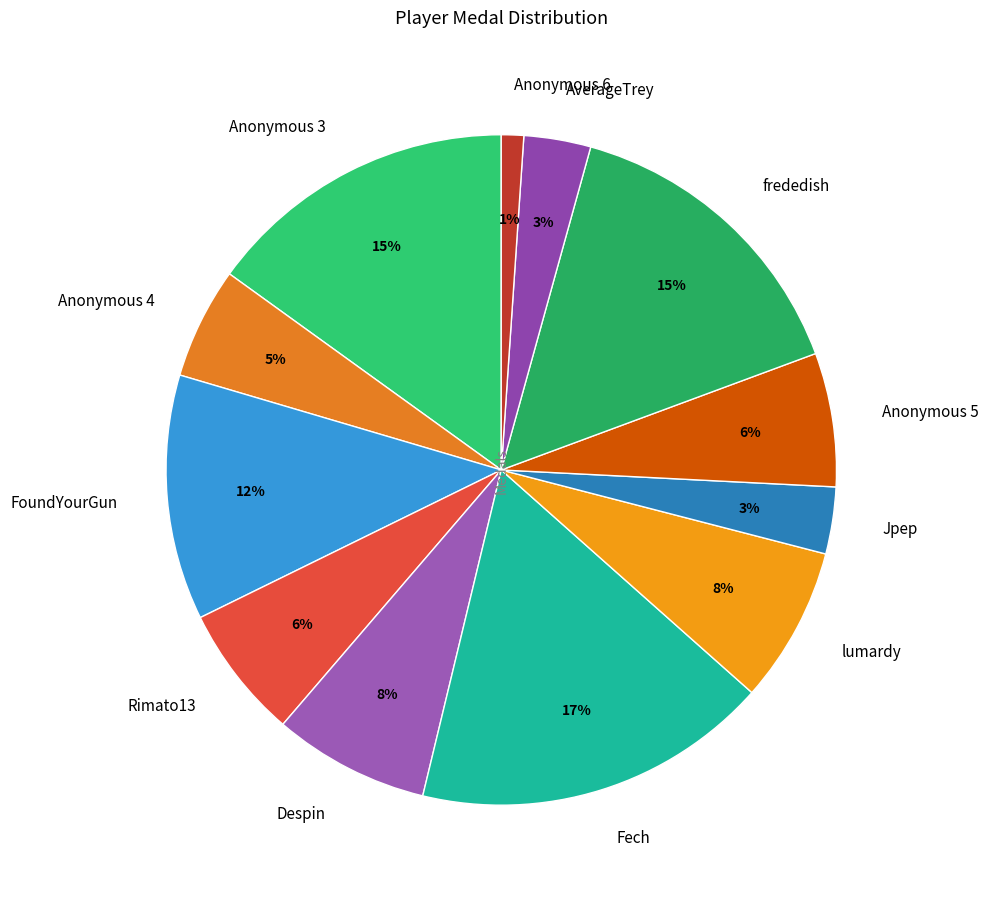

True or false: Fech accounts for 4% of the total.

False